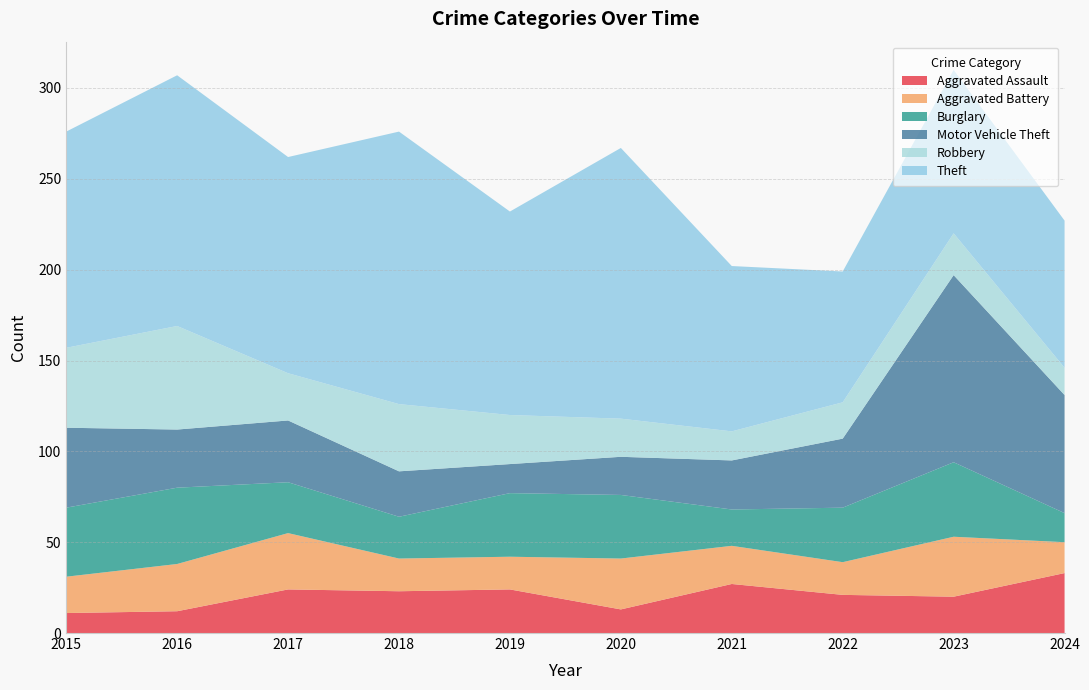

Reading left to right, extract all data points from this chart.

Aggravated Assault: 11	12	24	23	24	13	27	21	20	33
Aggravated Battery: 20	26	31	18	18	28	21	18	33	17
Burglary: 38	42	28	23	35	35	20	30	41	16
Motor Vehicle Theft: 44	32	34	25	16	21	27	38	103	65
Robbery: 44	57	26	37	27	21	16	20	23	15
Theft: 119	138	119	150	112	149	91	72	90	81